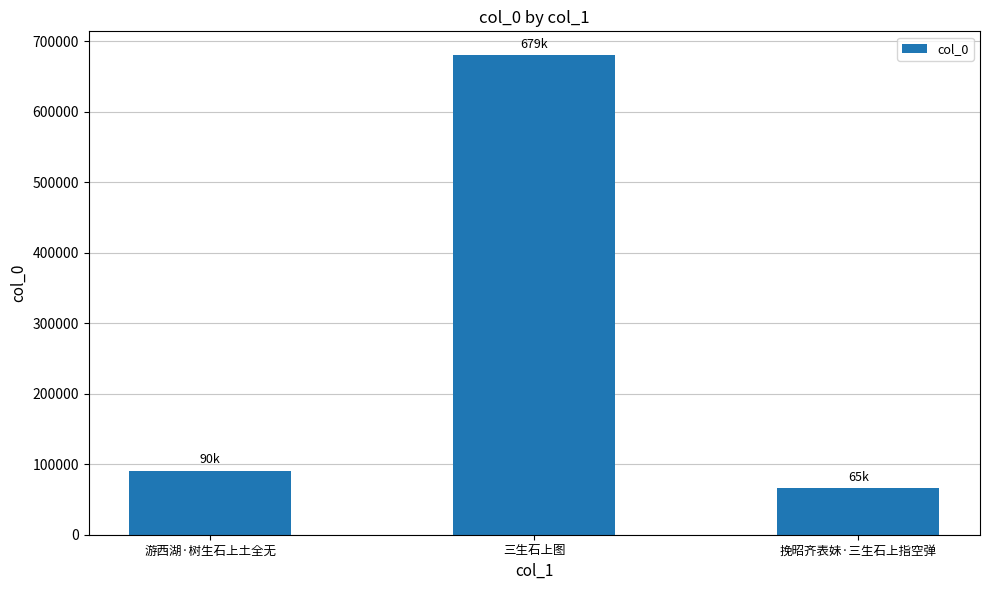

How many data points are less than 90987?

1